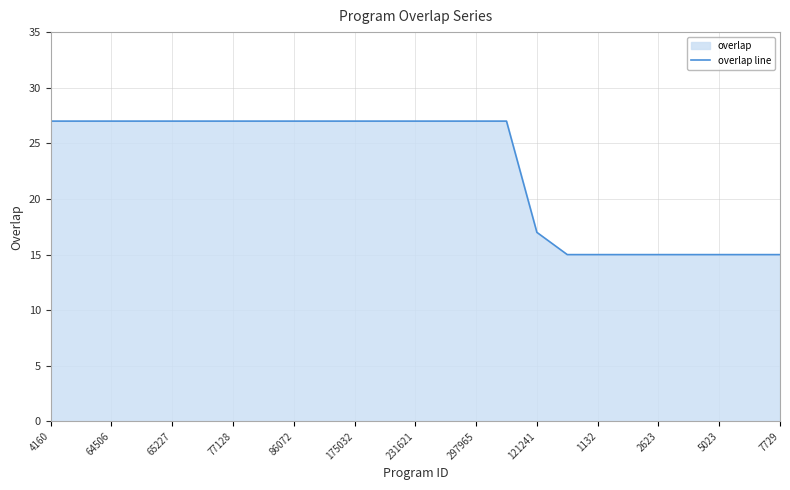

What is the smallest value displayed?

15